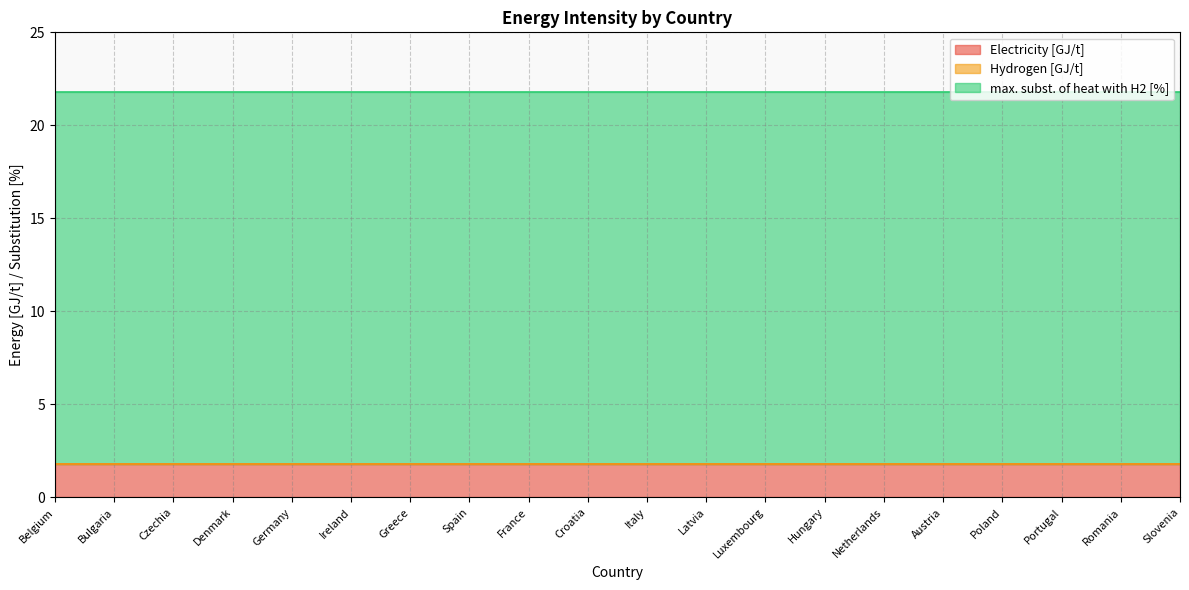

How many lines are shown in the chart?

3